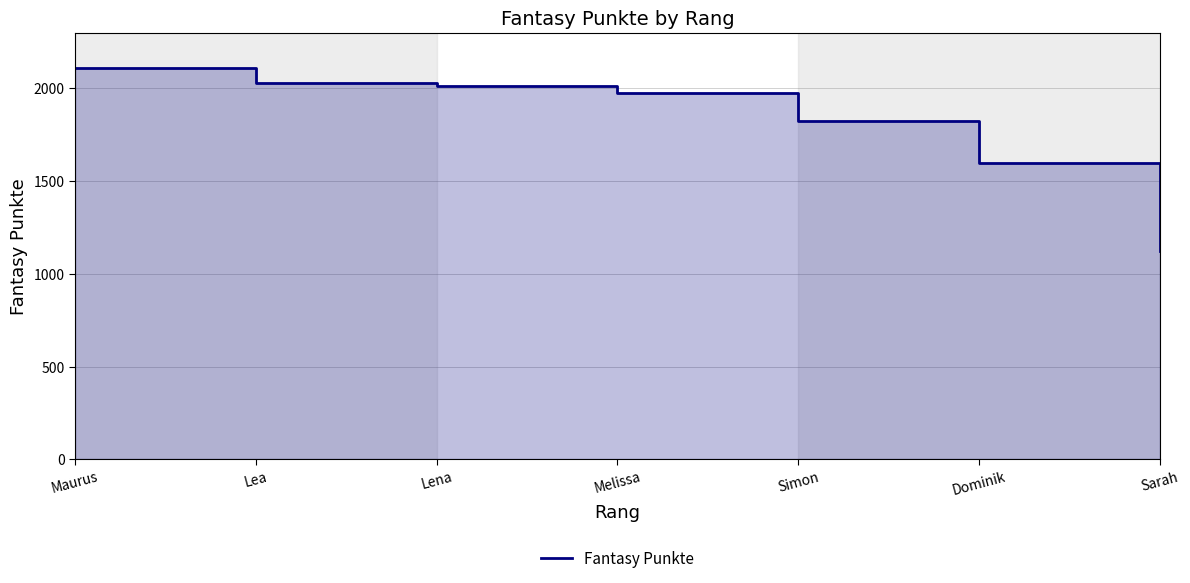

Does the chart display data point markers on the line(s)?

No